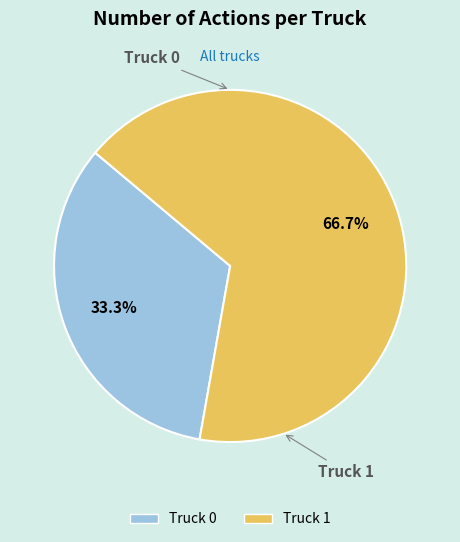

Approximately how many times larger is the value at Truck 0 compared to Truck 1?

0.5